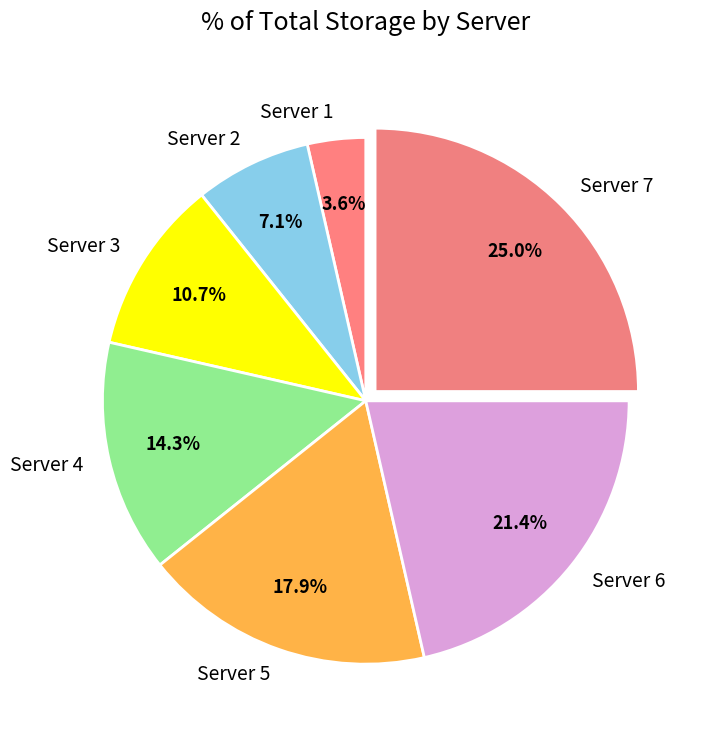

To the nearest percent, what is the difference between the Server 6 and Server 4 slice percentages?

7%